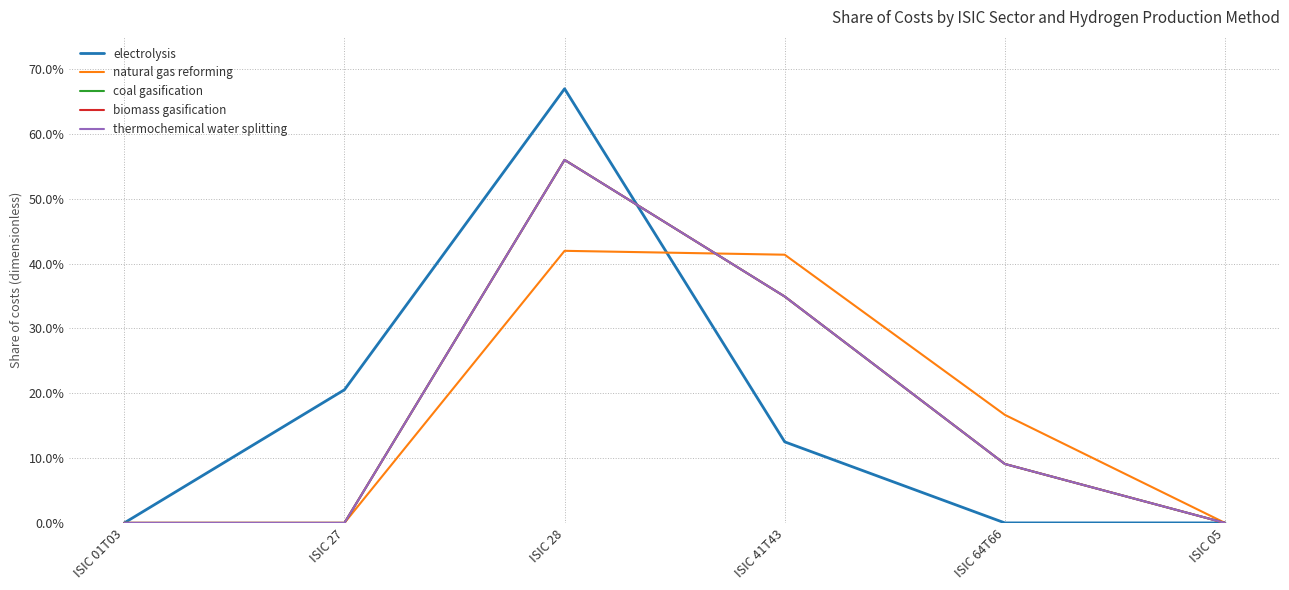

Does the chart have visible grid lines?

Yes